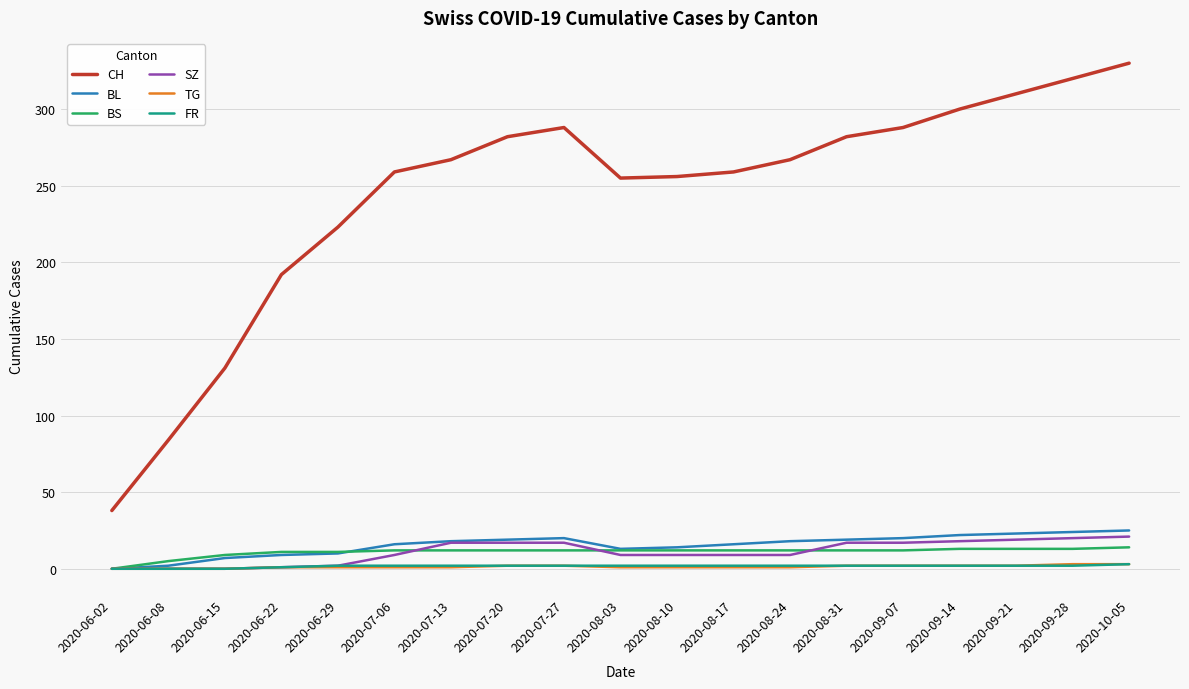

What is the greatest value displayed?

330